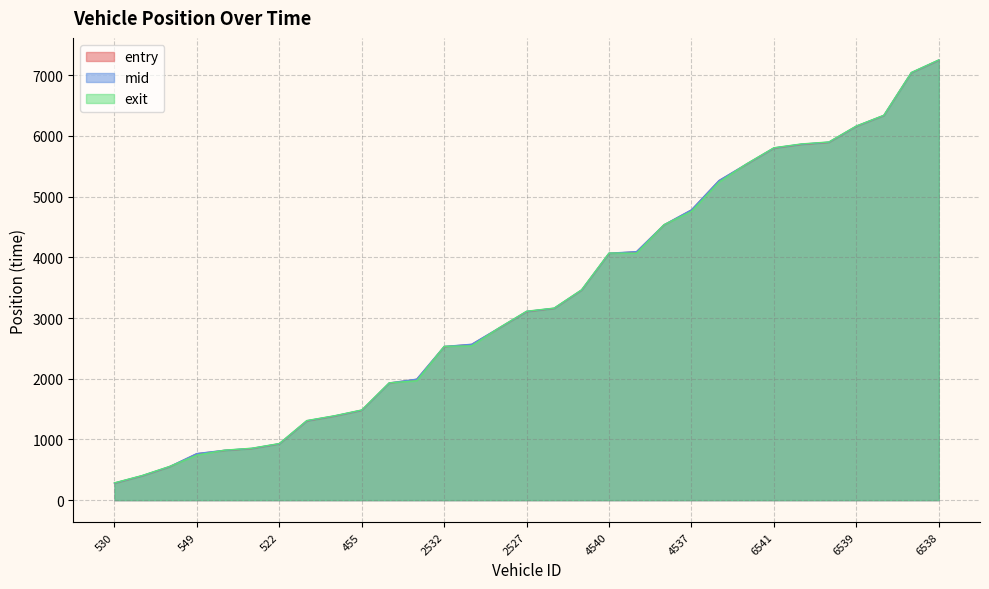

Is it true that exit equals 3163.2 at 2544?

True